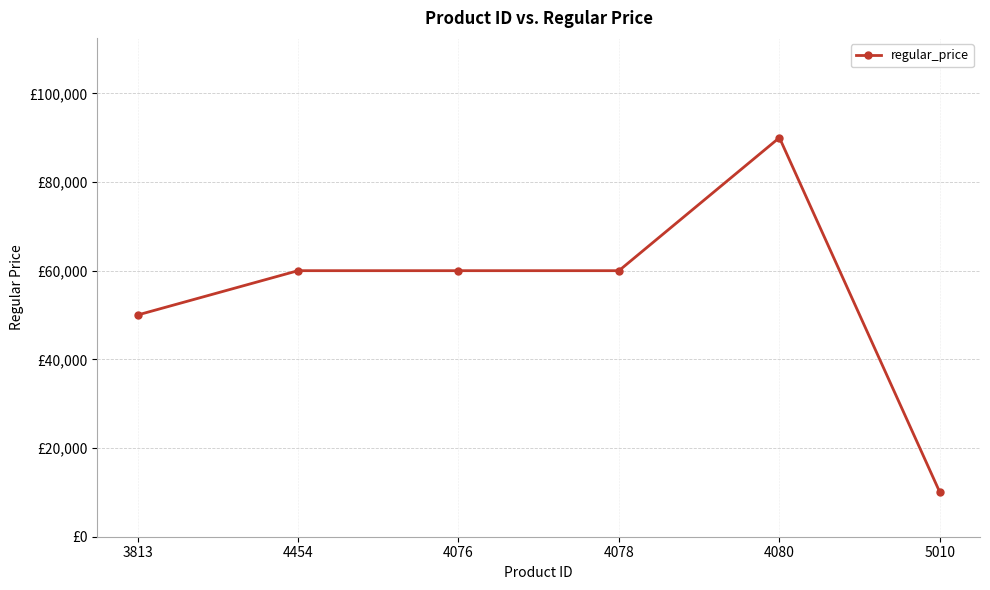

At which category does the data reach its first local peak?

4080